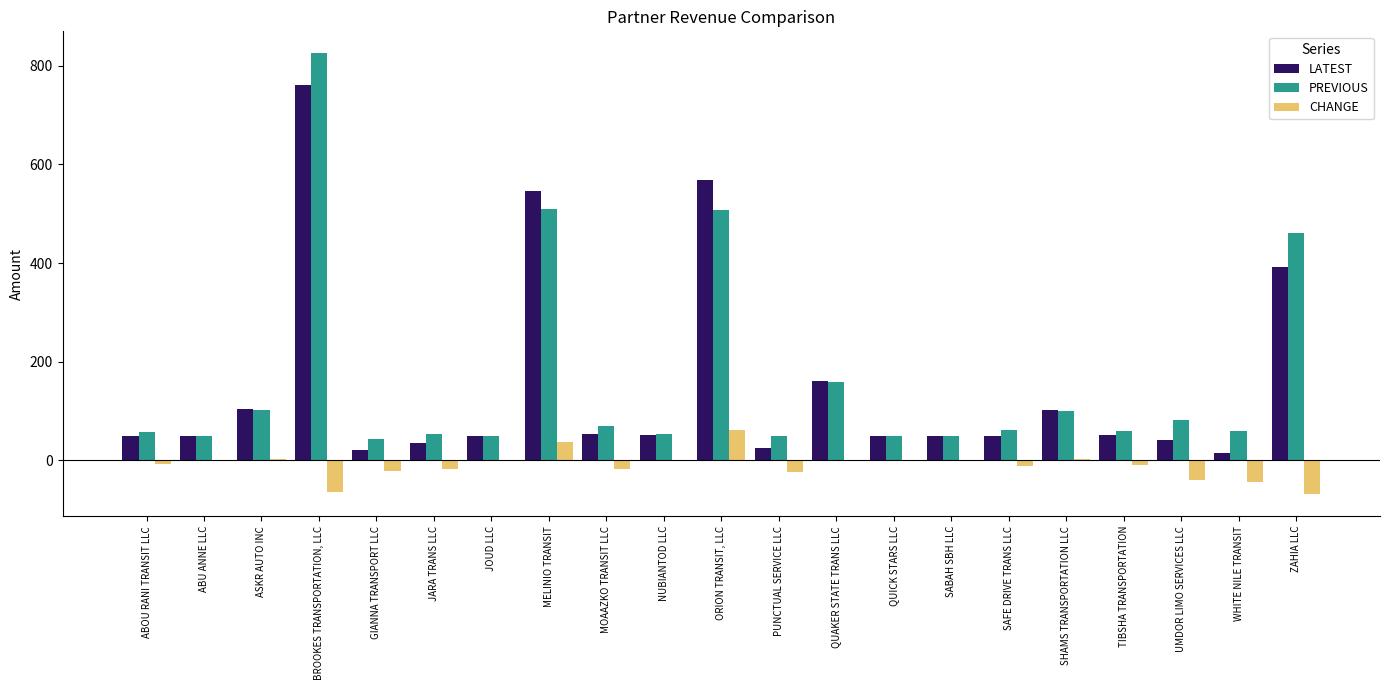

What is the total value across all series at ASKR AUTO INC?

209.1